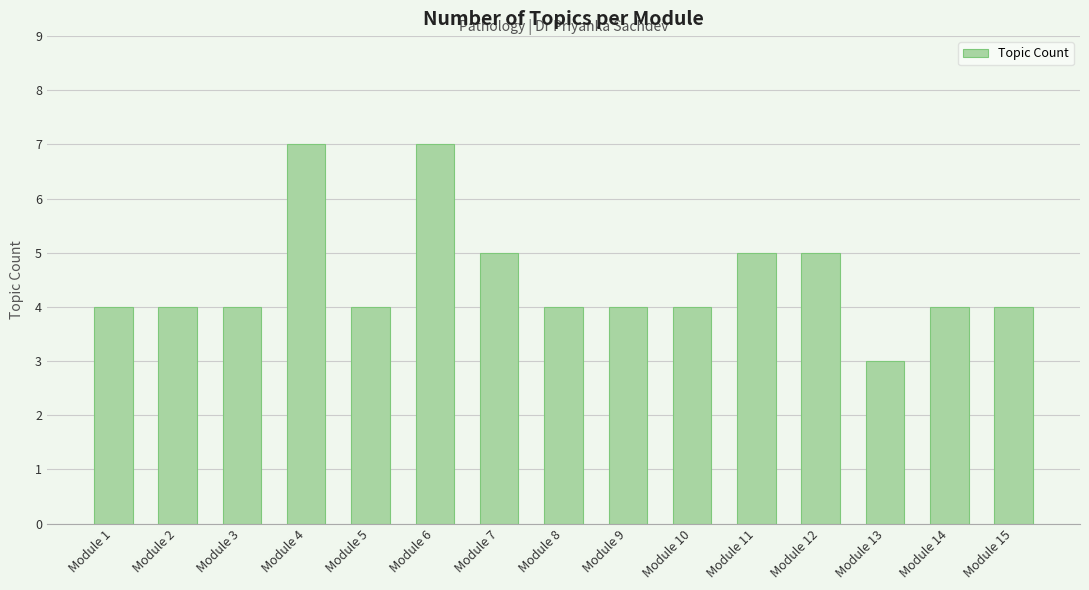

What is the sum of all values?

68